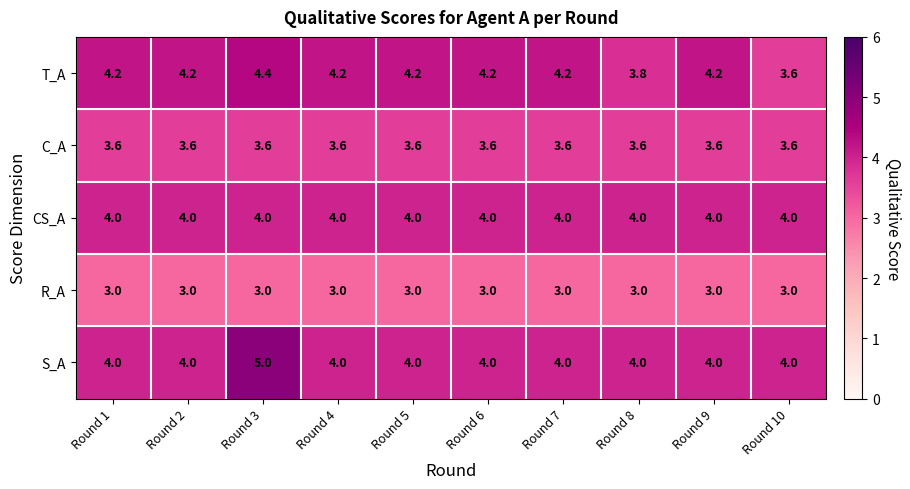

What is the approximate value of R_A at Round 7?

3.0